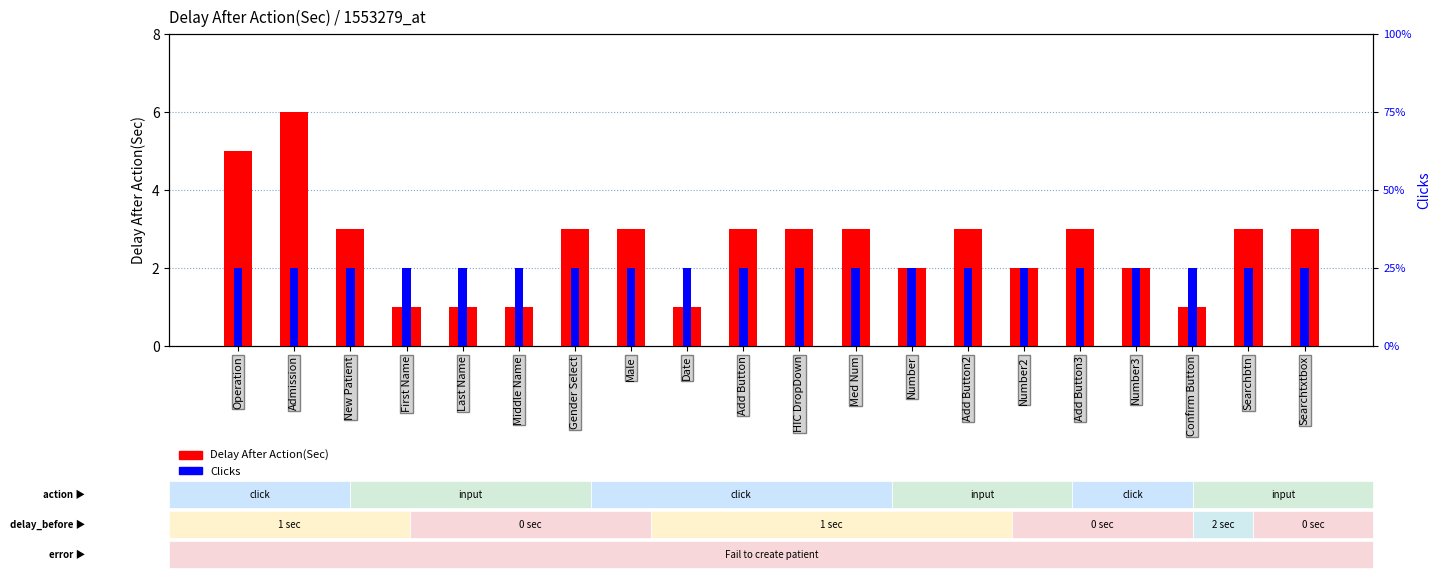

What is the highest value of the Delay After Action(Sec) series?

6